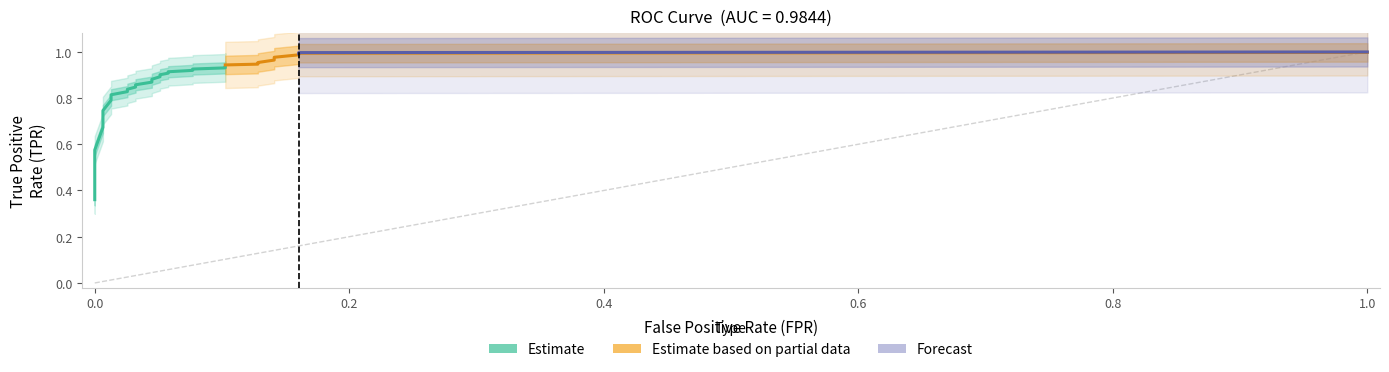

Reading right to left, transcribe all the data shown in this chart.

fpr: 28=1.0	27=0.2	26=0.2	25=0.1	24=0.1	23=0.1	22=0.1	21=0.1	20=0.1	19=0.1	18=0.1	17=0.1	16=0.1	15=0.1	14=0.1	13=0.0	12=0.0	11=0.0	10=0.0	9=0.0	8=0.0	7=0.0	6=0.0	5=0.0	4=0.0	3=0.0	2=0.0	tpr=0.0	fpr=0.0
tpr: 28=1.0	27=1.0	26=1.0	25=1.0	24=1.0	23=1.0	22=0.9	21=0.9	20=0.9	19=0.9	18=0.9	17=0.9	16=0.9	15=0.9	14=0.9	13=0.9	12=0.9	11=0.9	10=0.8	9=0.8	8=0.8	7=0.8	6=0.8	5=0.8	4=0.7	3=0.7	2=0.4	tpr=0.3	fpr=0.3